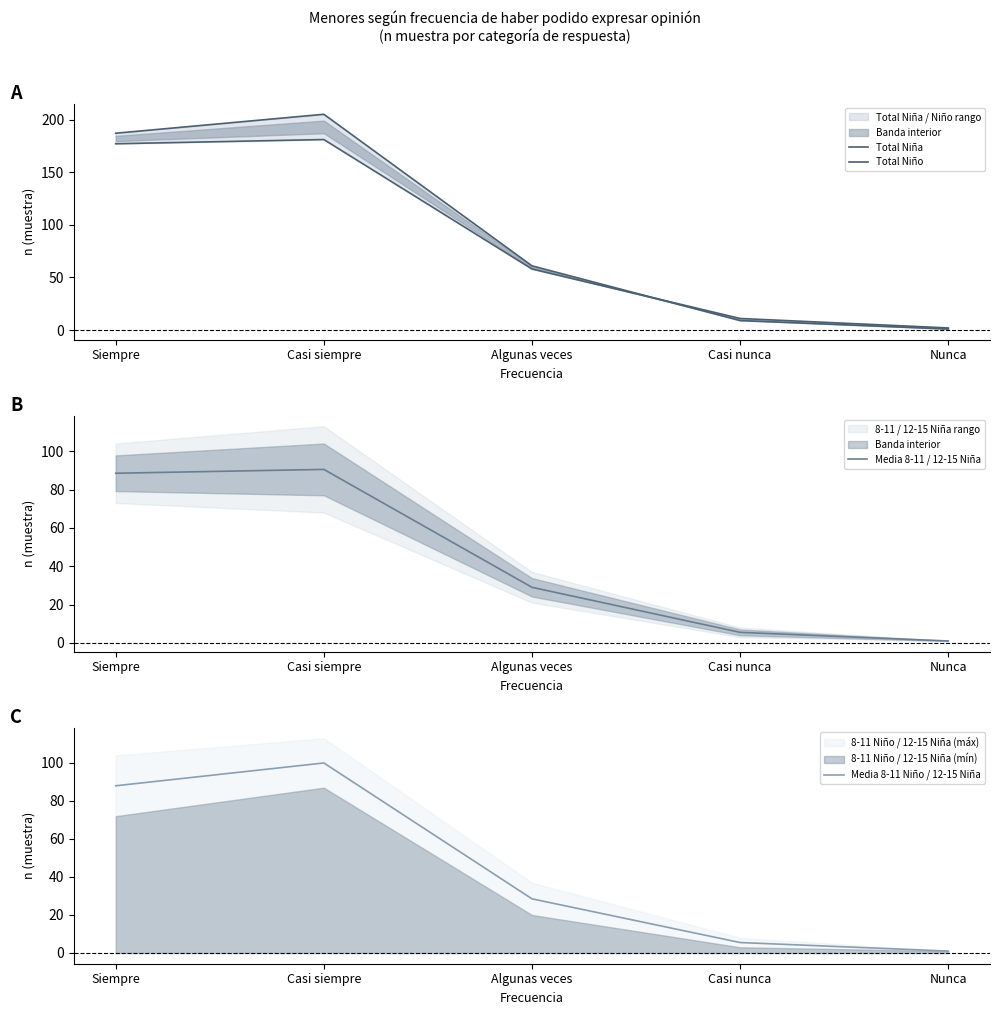

Where does the Total Niña series first go above 58?

Siempre